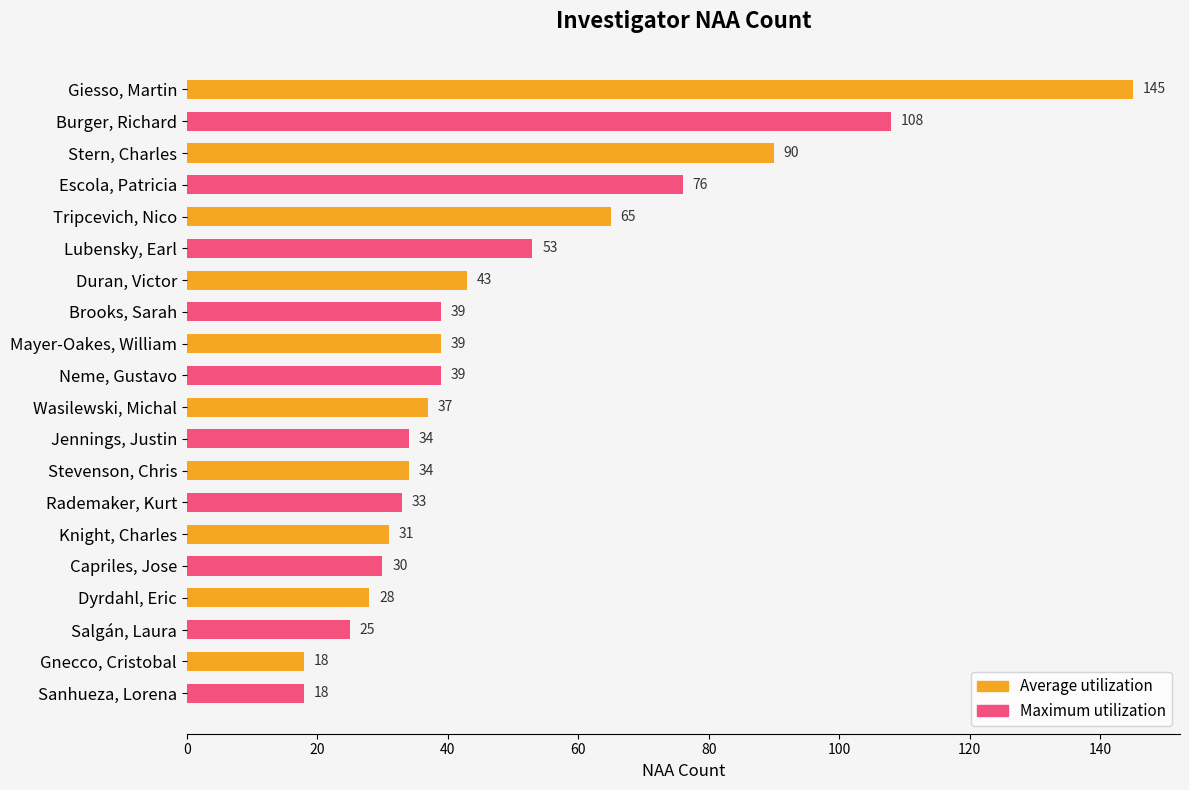

The Average utilization series shows 195 at Giesso, Martin. True or false?

False